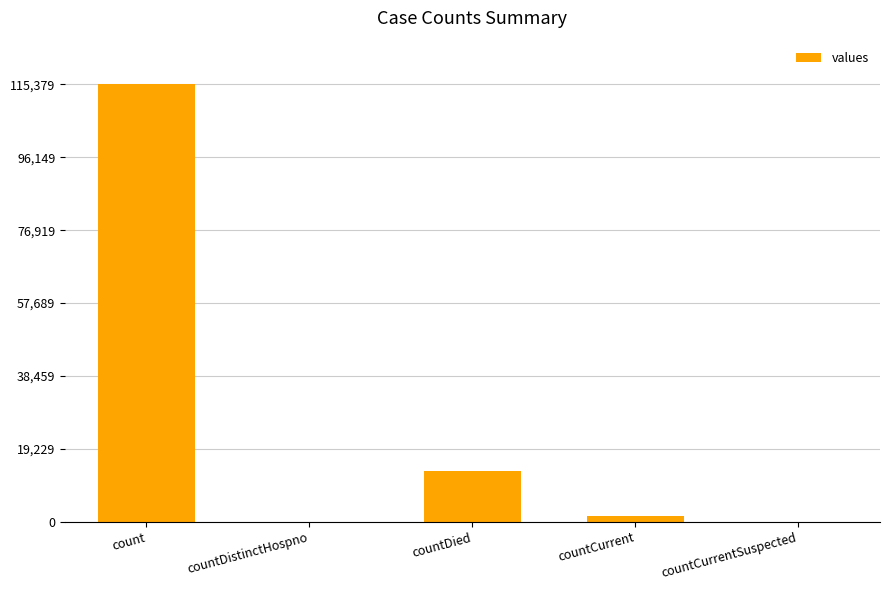

Reading left to right, extract all data points from this chart.

count=115379	countDistinctHospno=0	countDied=13343	countCurrent=1383	countCurrentSuspected=0